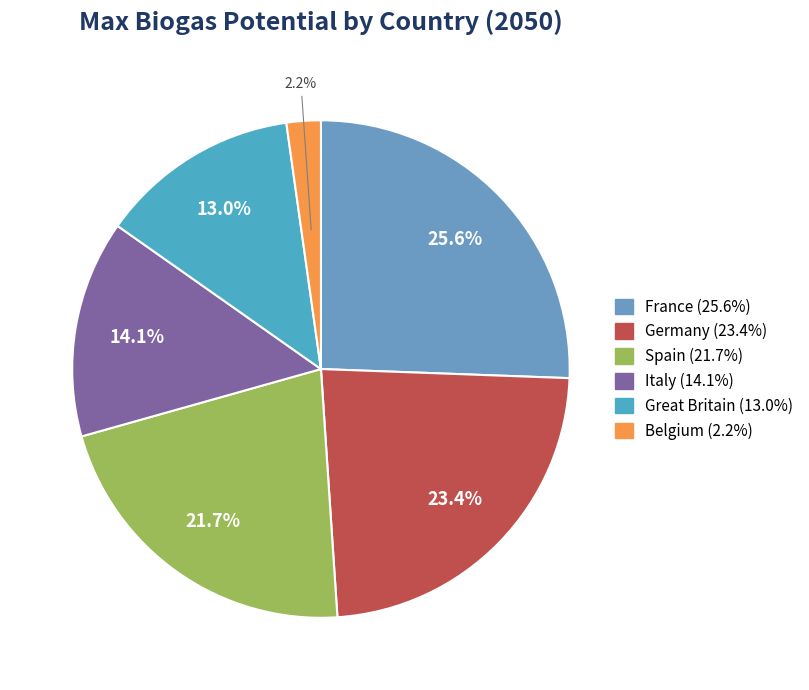

Is it true that Belgium is 1% of the pie?

False